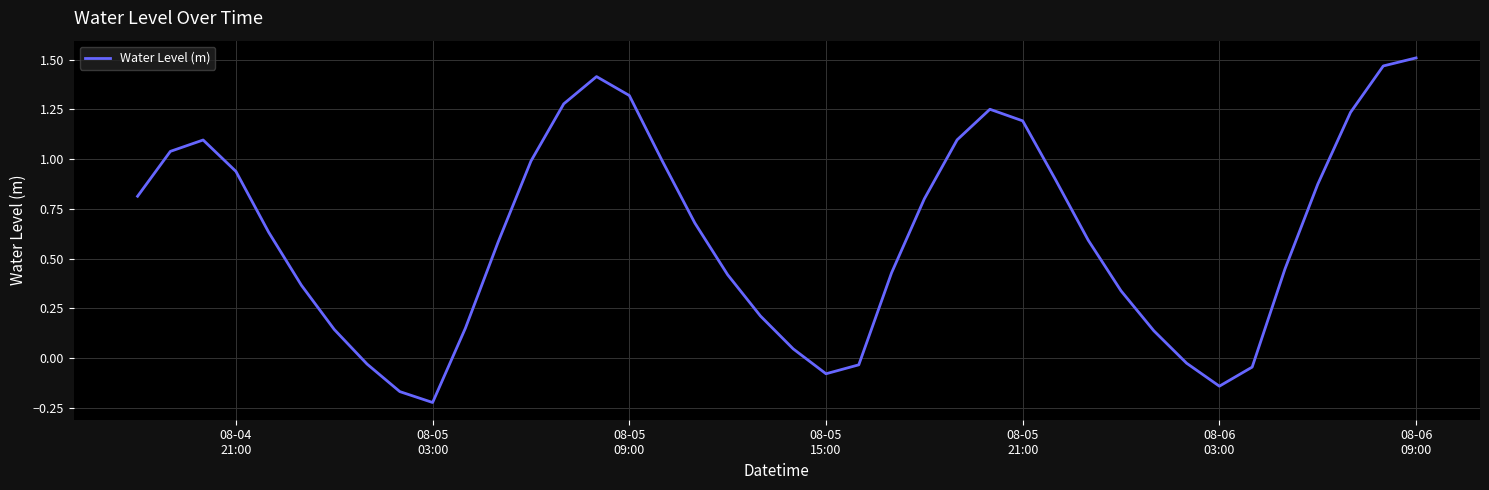

What is the difference between the maximum and minimum values?

1.7